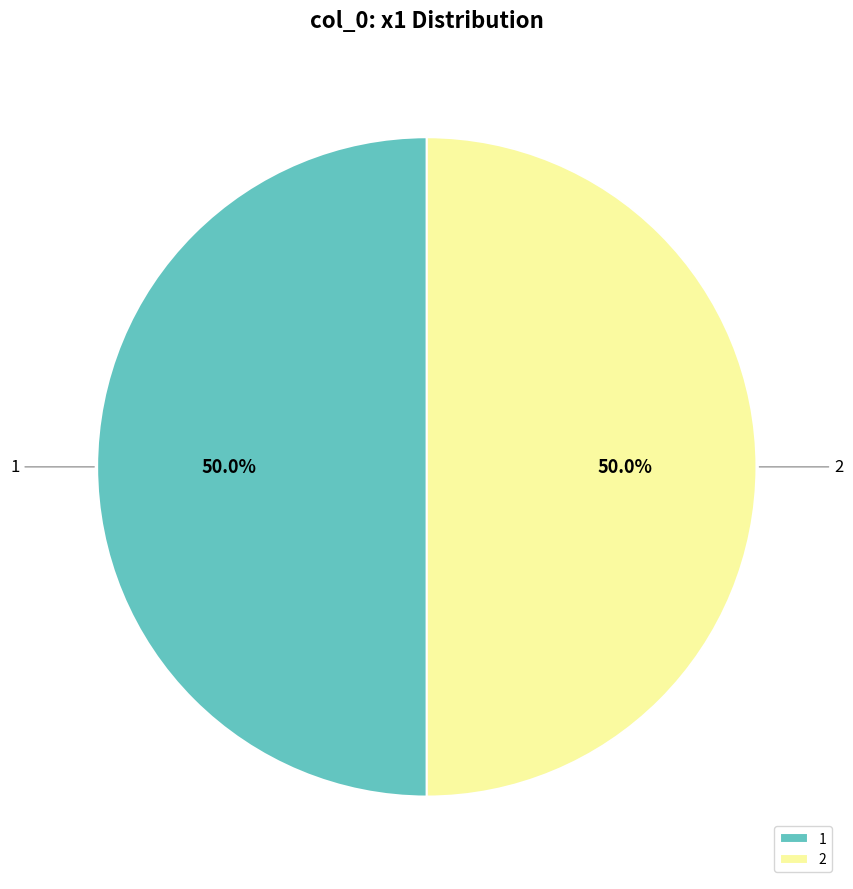

What percentage is the 2 slice, to the nearest percent?

50%